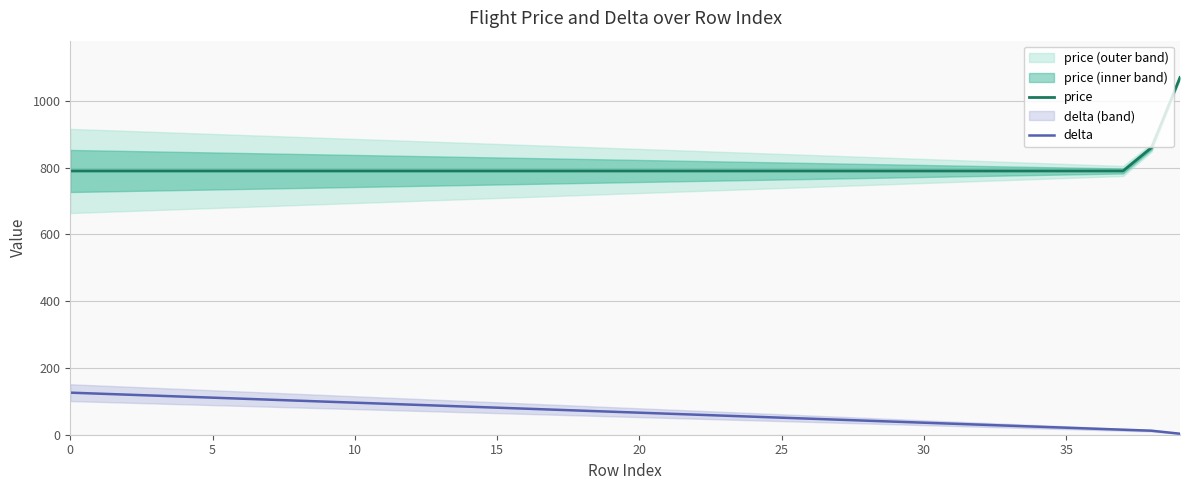

What is the greatest value displayed?

1070